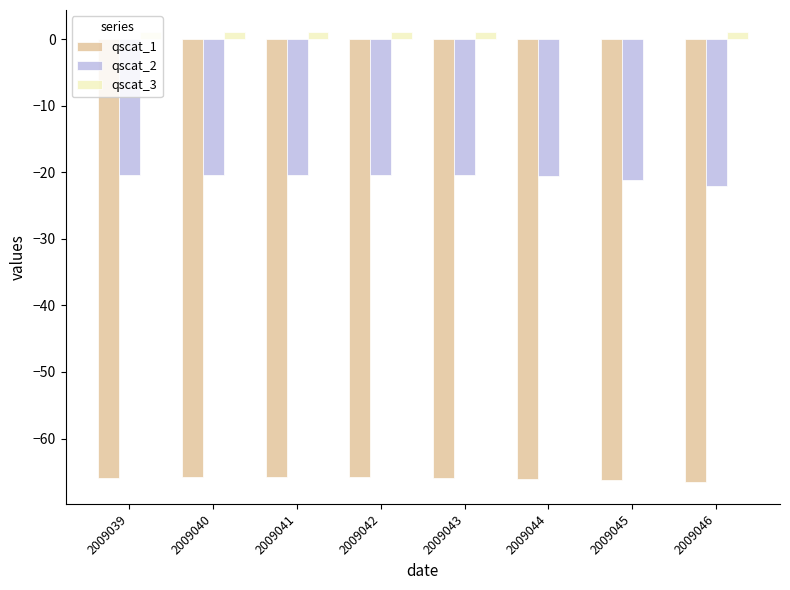

Is the value of qscat_1 at 2009041 greater than the value of qscat_3 at 2009044?

No